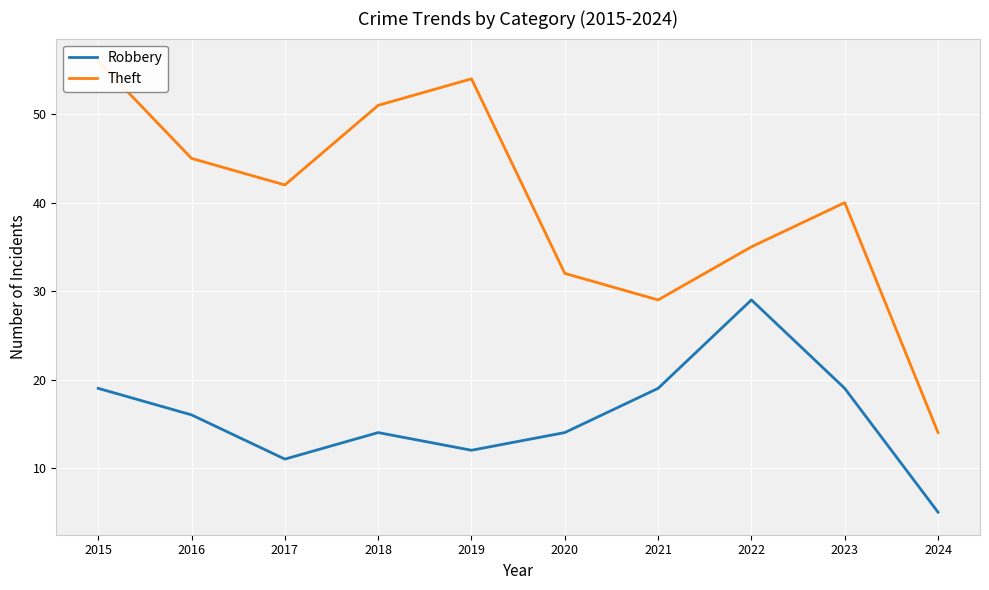

True or false: Theft has more than 1 interior local peaks.

True